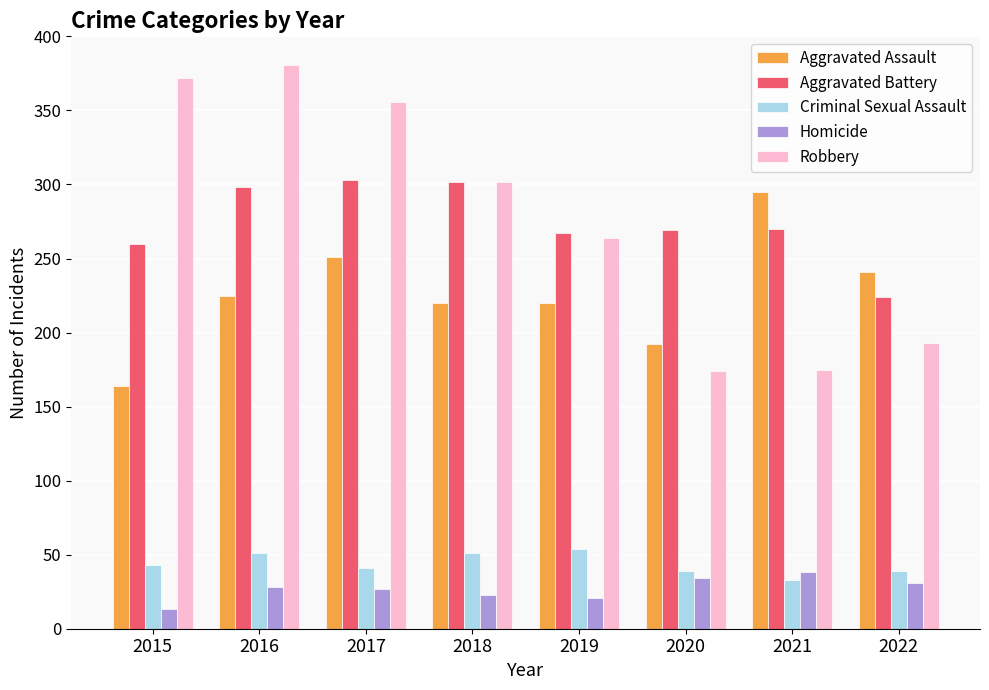

What is the value of the Aggravated Battery bar at the 5th from the left?

267